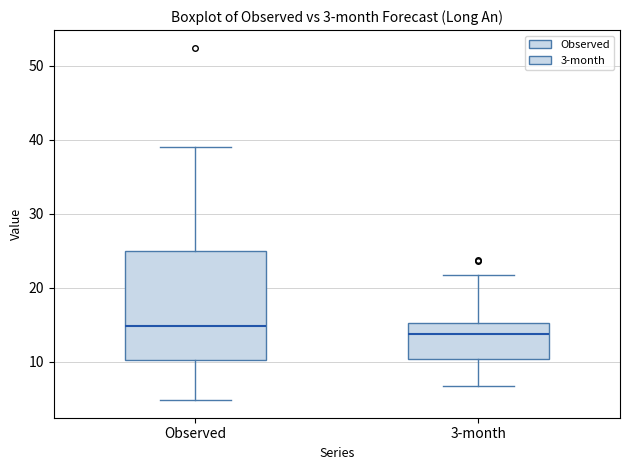

Which box's median line is the lowest?

3-month